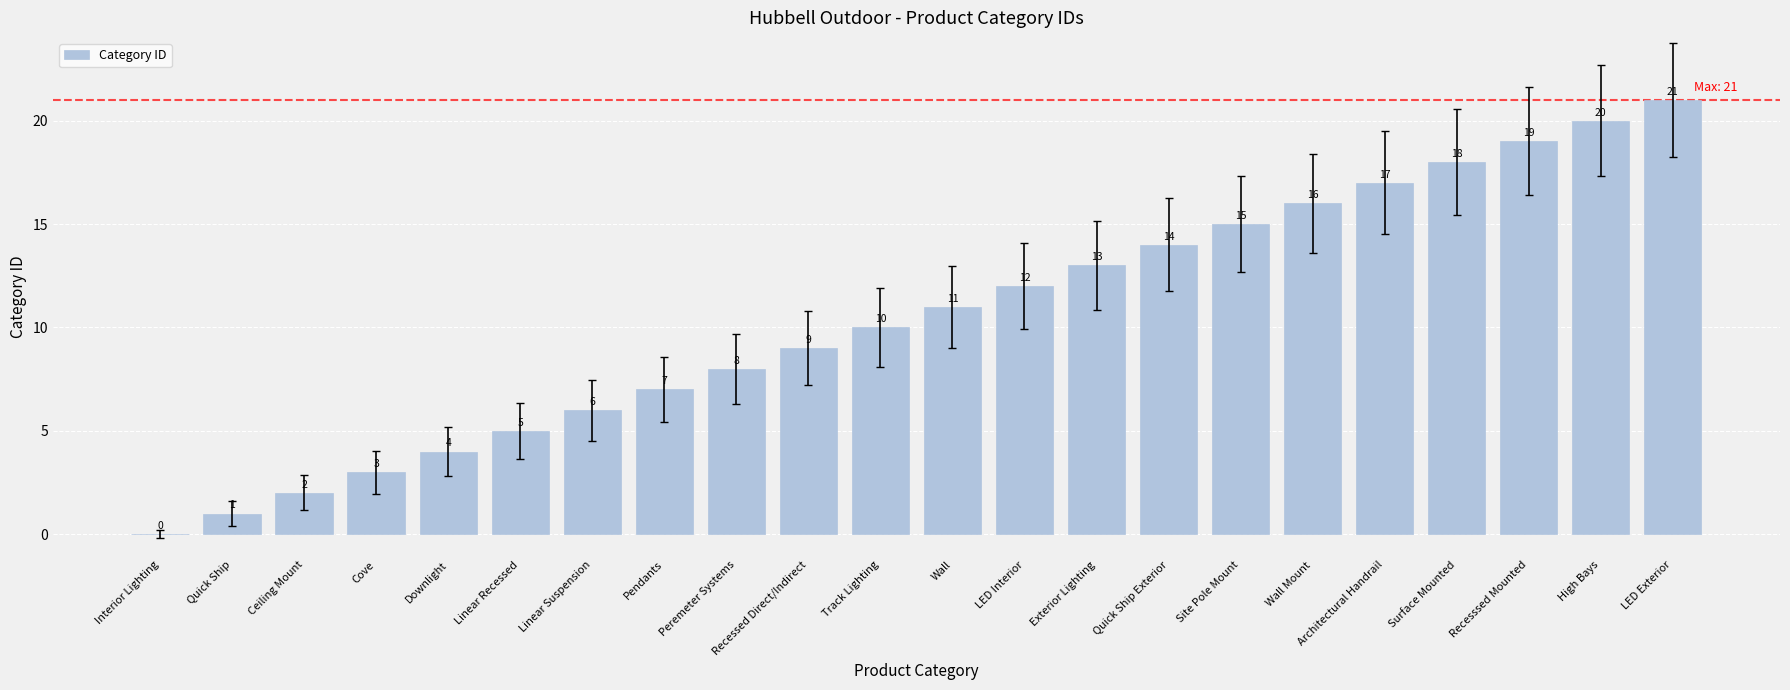

What is the sum of all values?

231